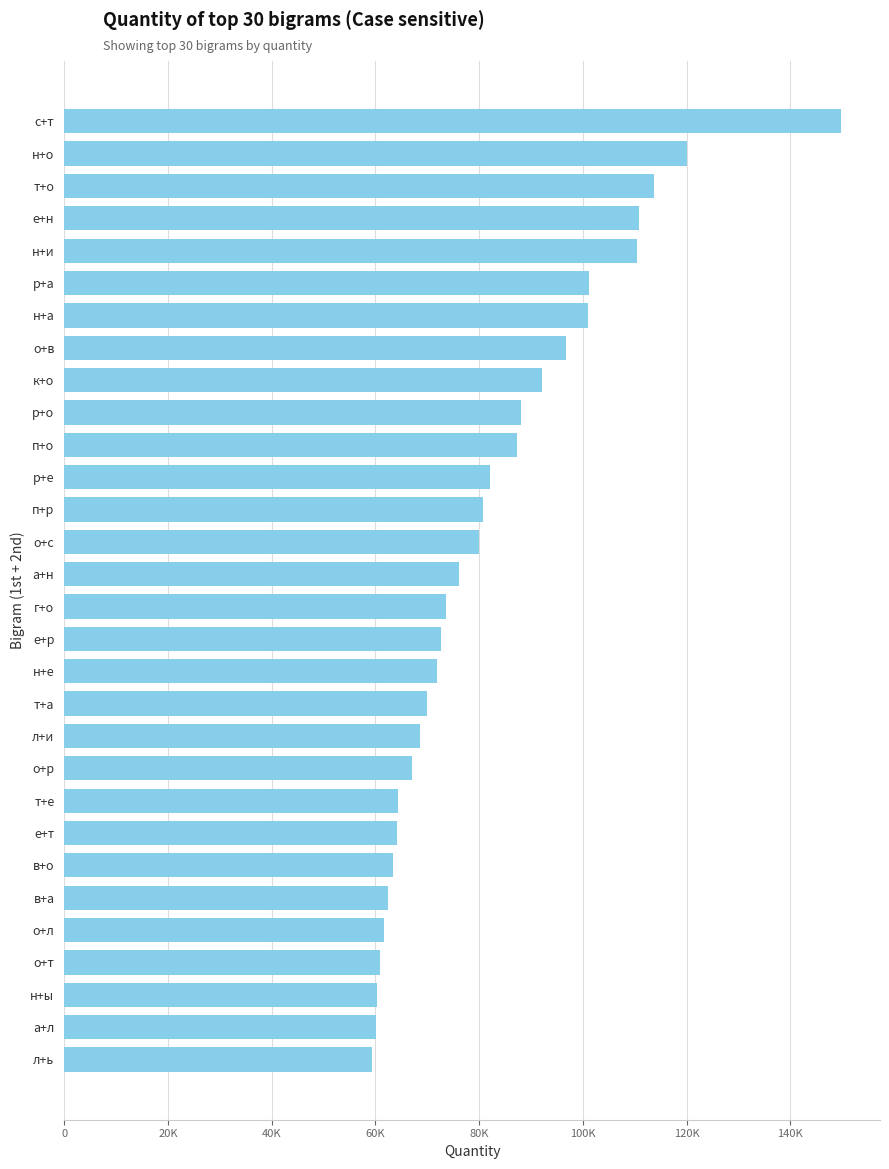

Are the bars horizontal?

Yes